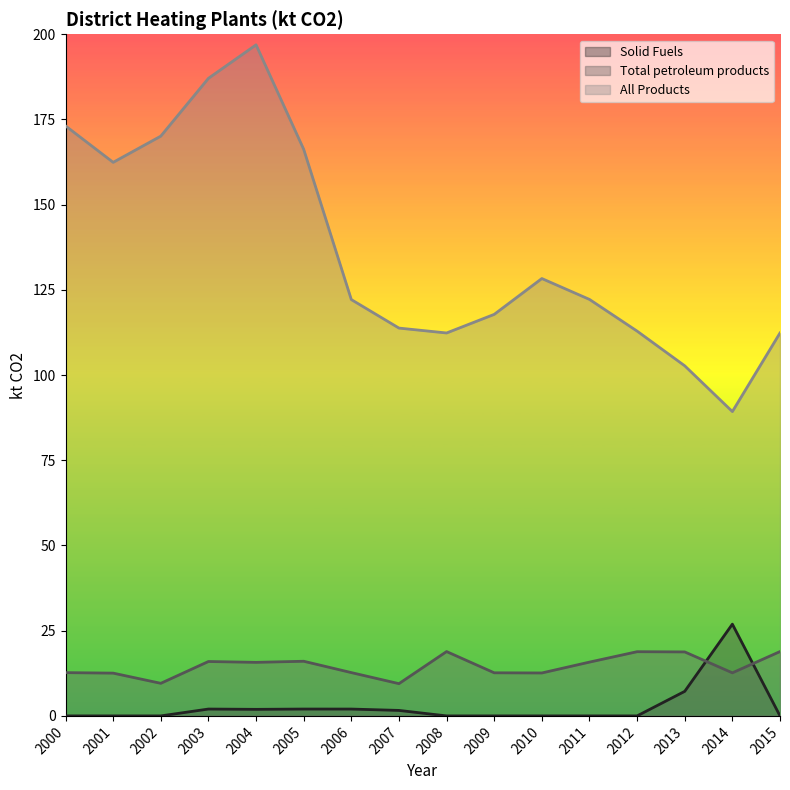

True or false: Solid Fuels has more than 1 points higher than both neighbors.

True